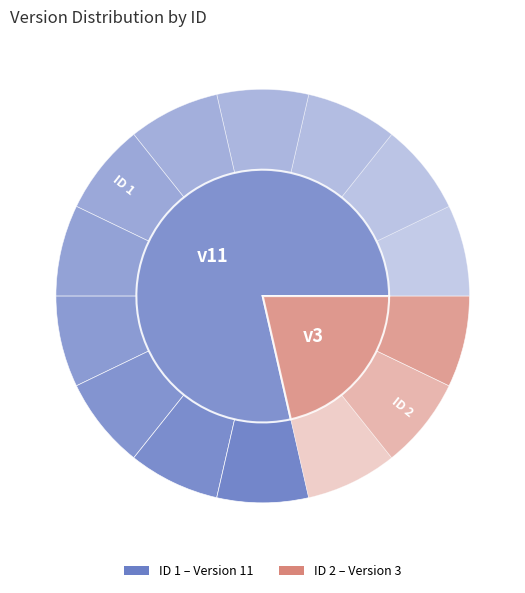

Which has a higher value, 1 or 2?

1